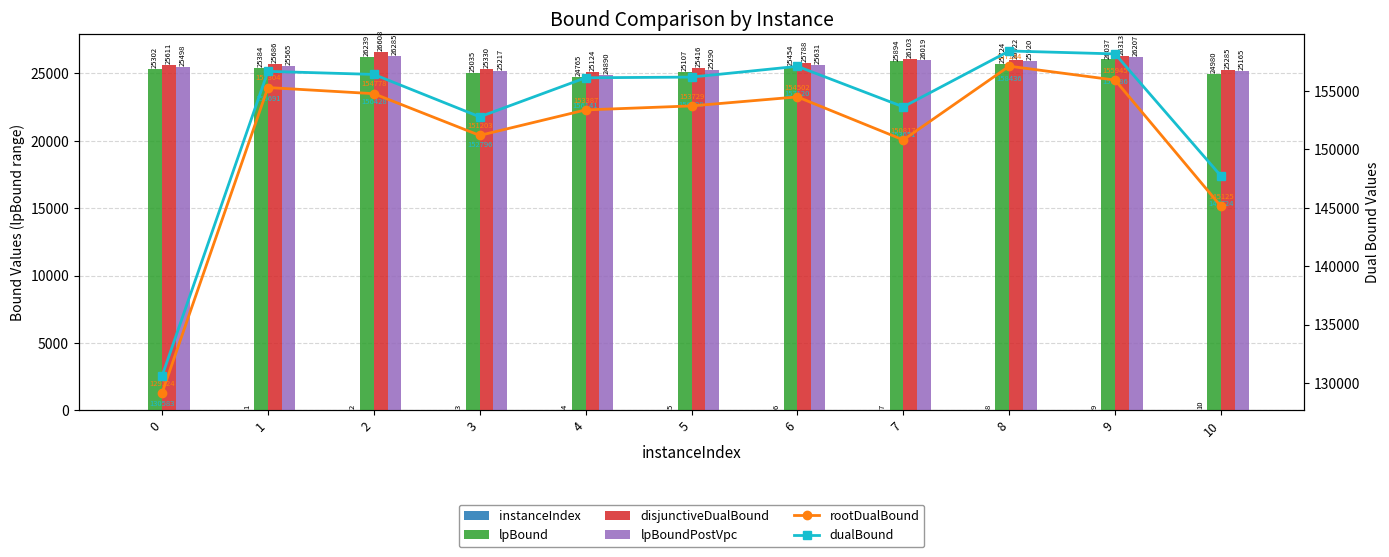

The value of dualBound at 0 is 130582.9. True or false?

True